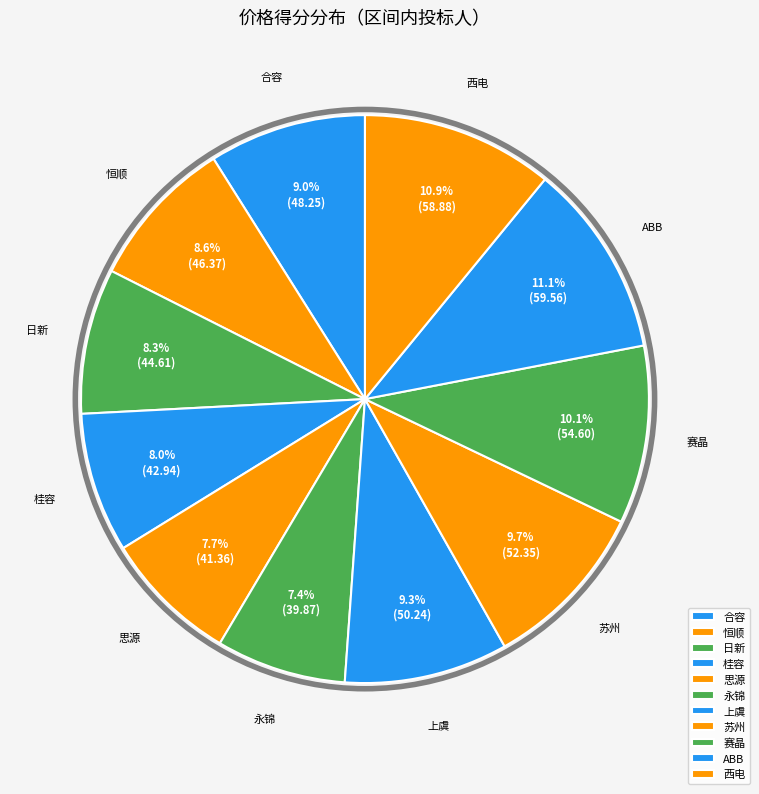

Combined, do 永锦 and 合容 account for over 50%?

No